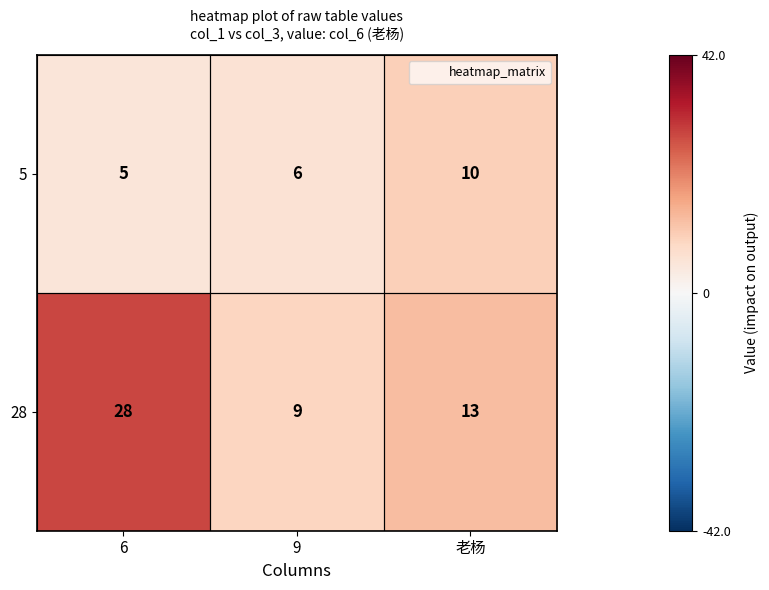

At which category does the chart reach its minimum across all series?

6